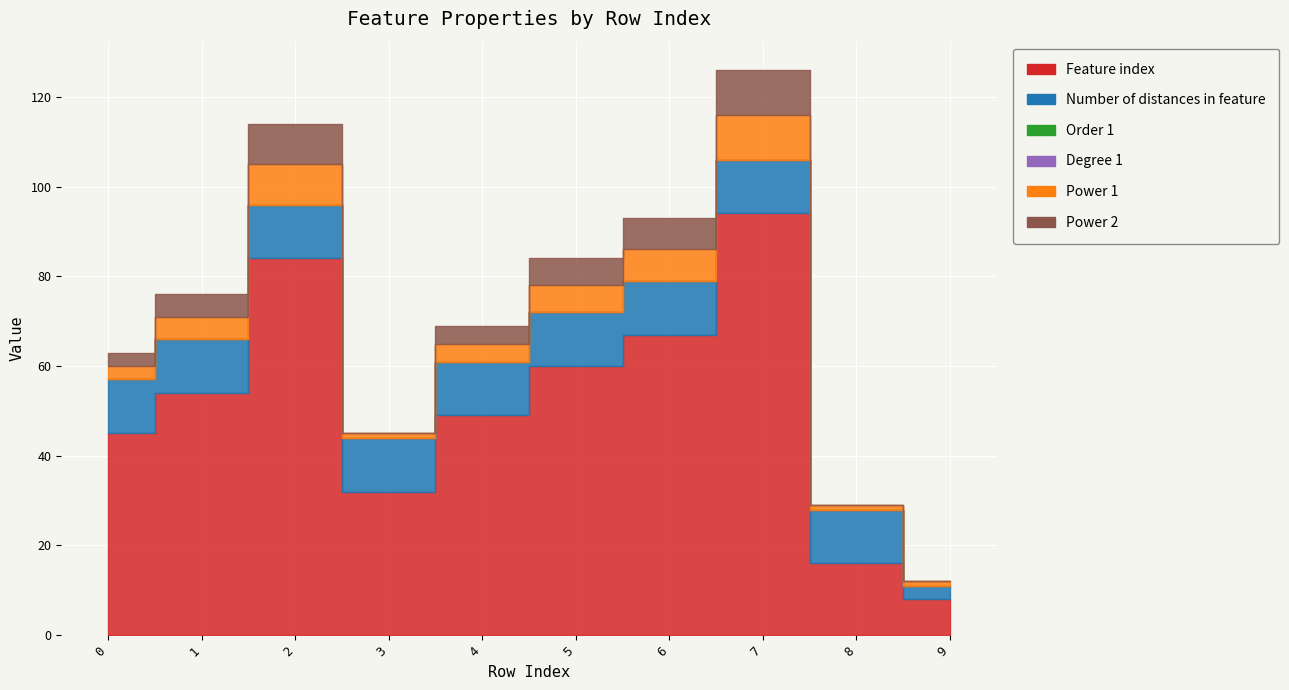

What is the total value across all series at 4?

69